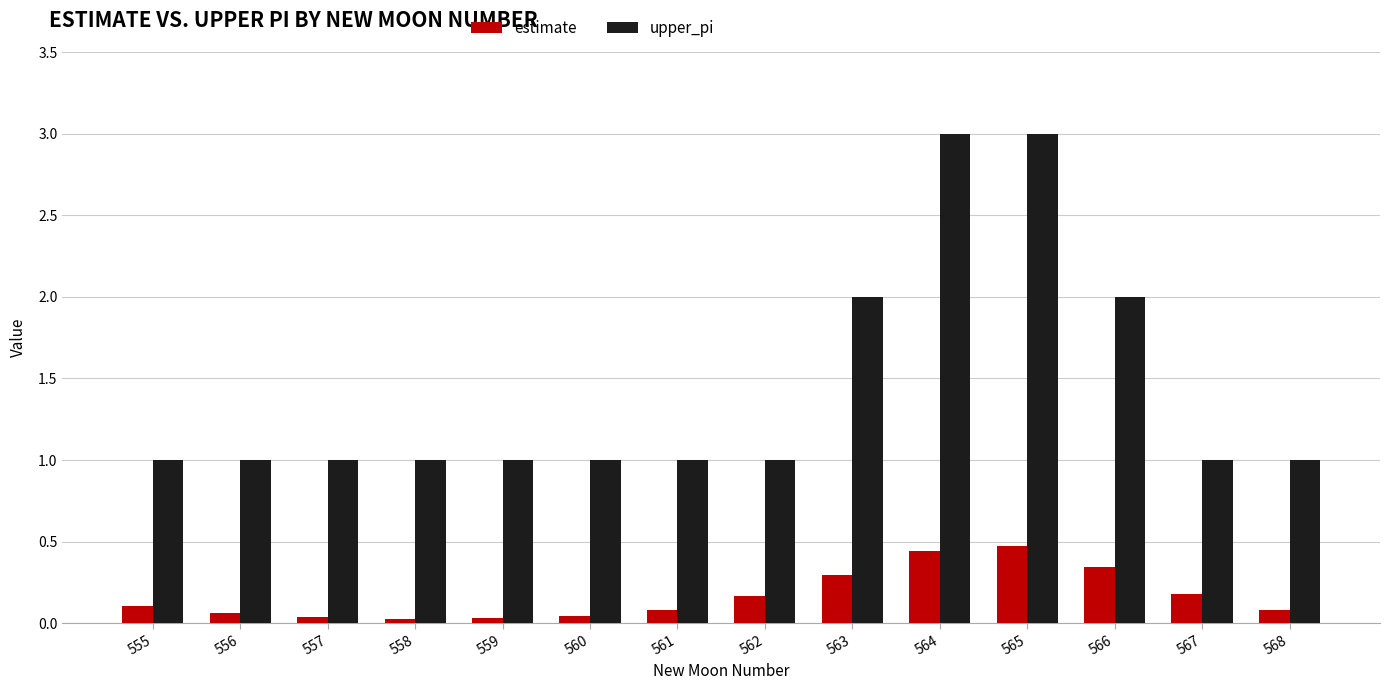

Count the number of categories in the chart.

14